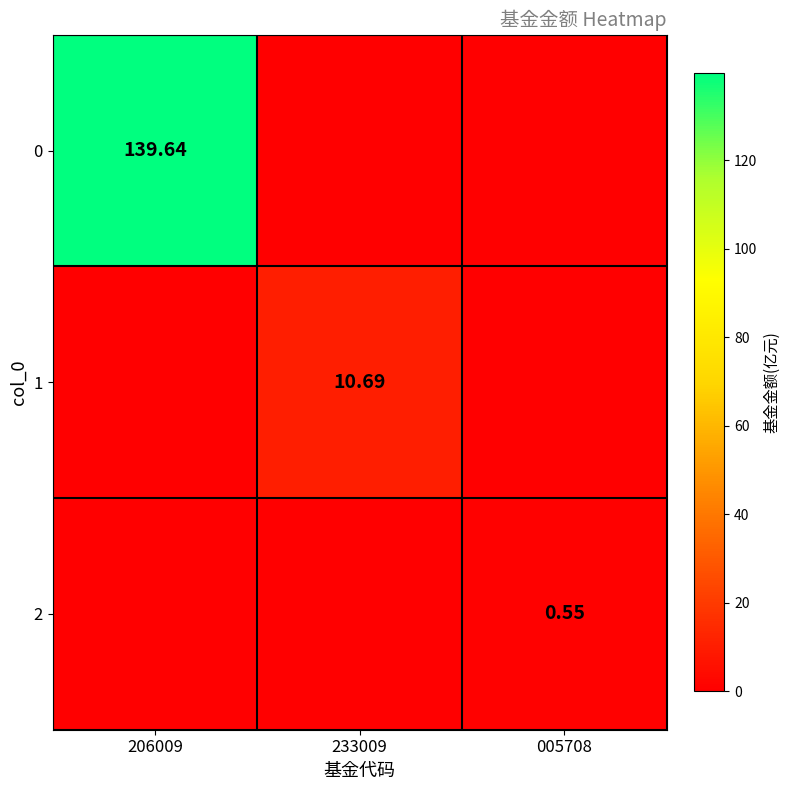

What is the difference between the highest and lowest values at 206009?

139.6